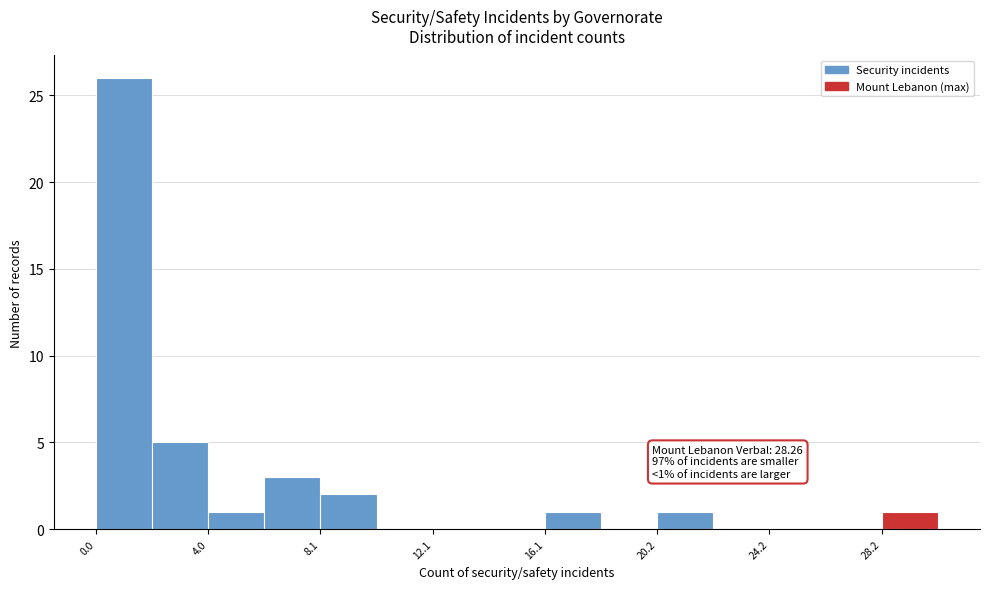

Over which range of the x-axis is the bar tallest?

0.0 to 2.0